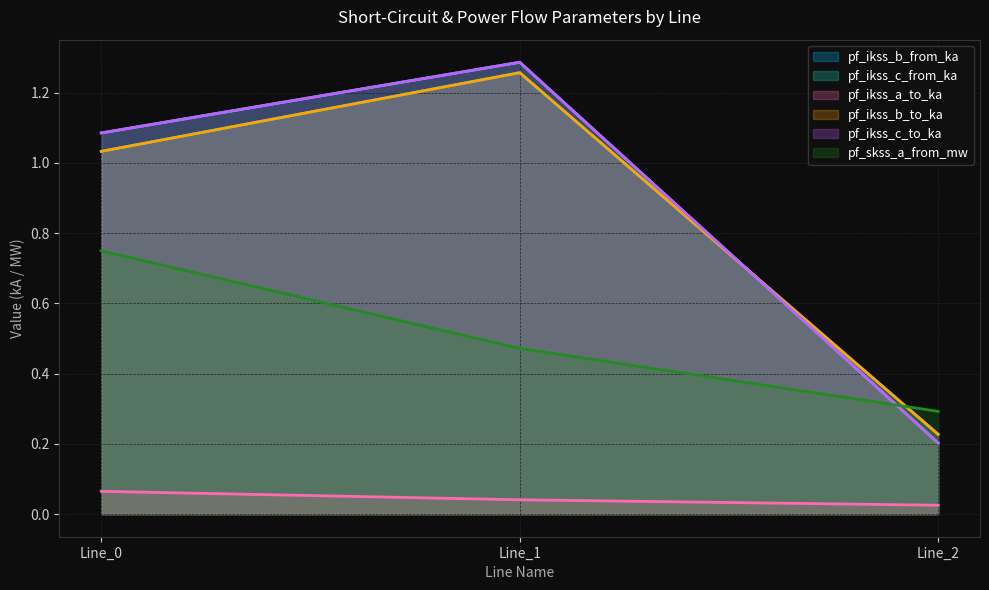

What is the sum of all pf_skss_a_from_mw values?

1.5